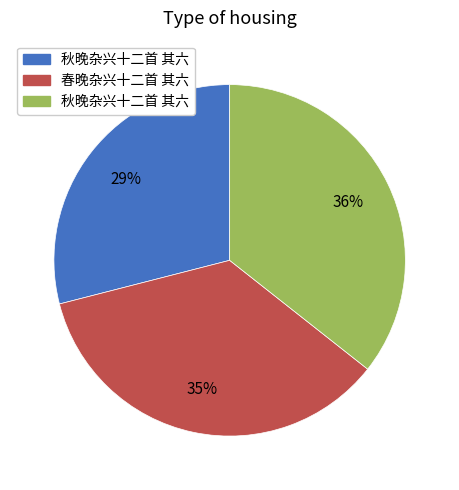

Does any single category account for the majority?

No